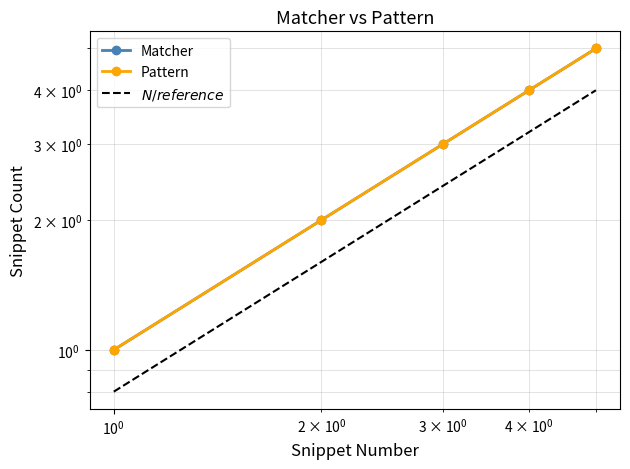

What is the highest value of the Pattern series?

5.0